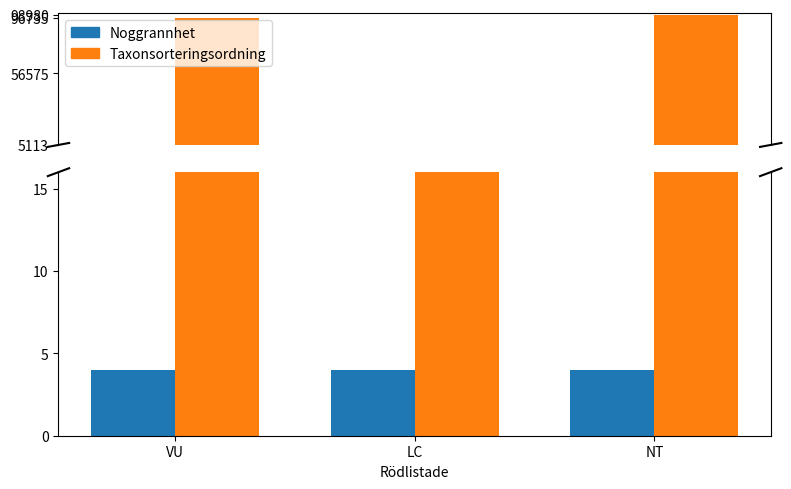

How many data points in Taxonsorteringsordning are less than 96735?

1